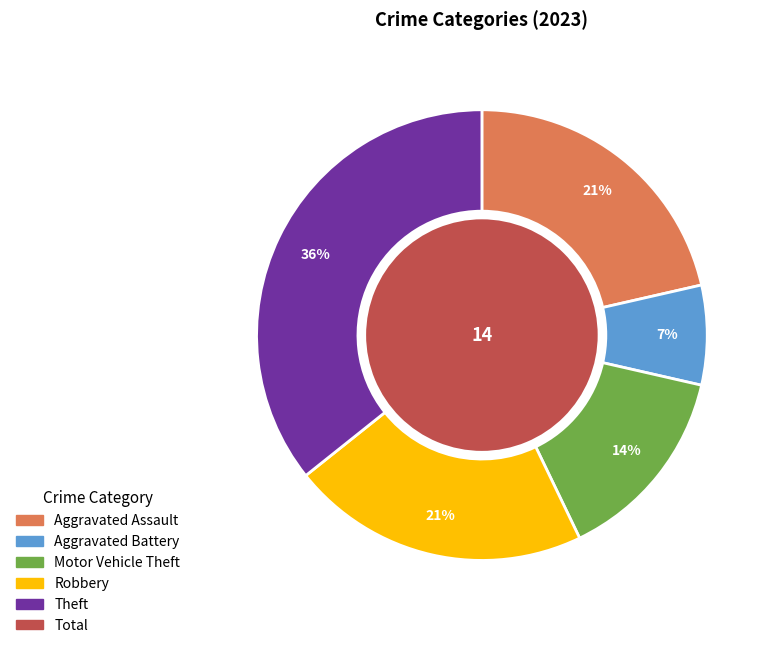

Is there a majority slice in this chart?

No